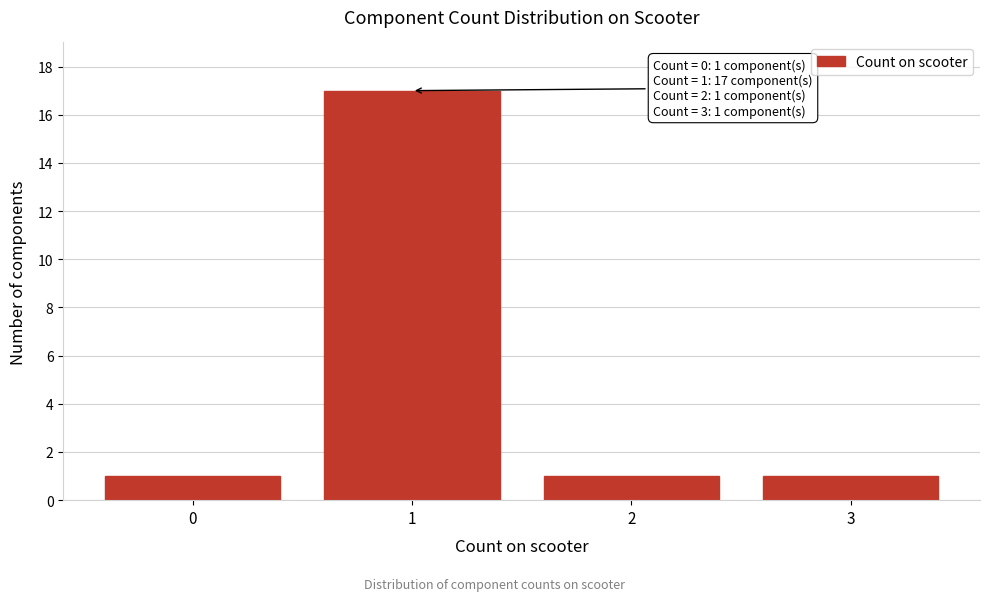

Reading left to right, list all the values displayed in this chart.

1	17	1	1